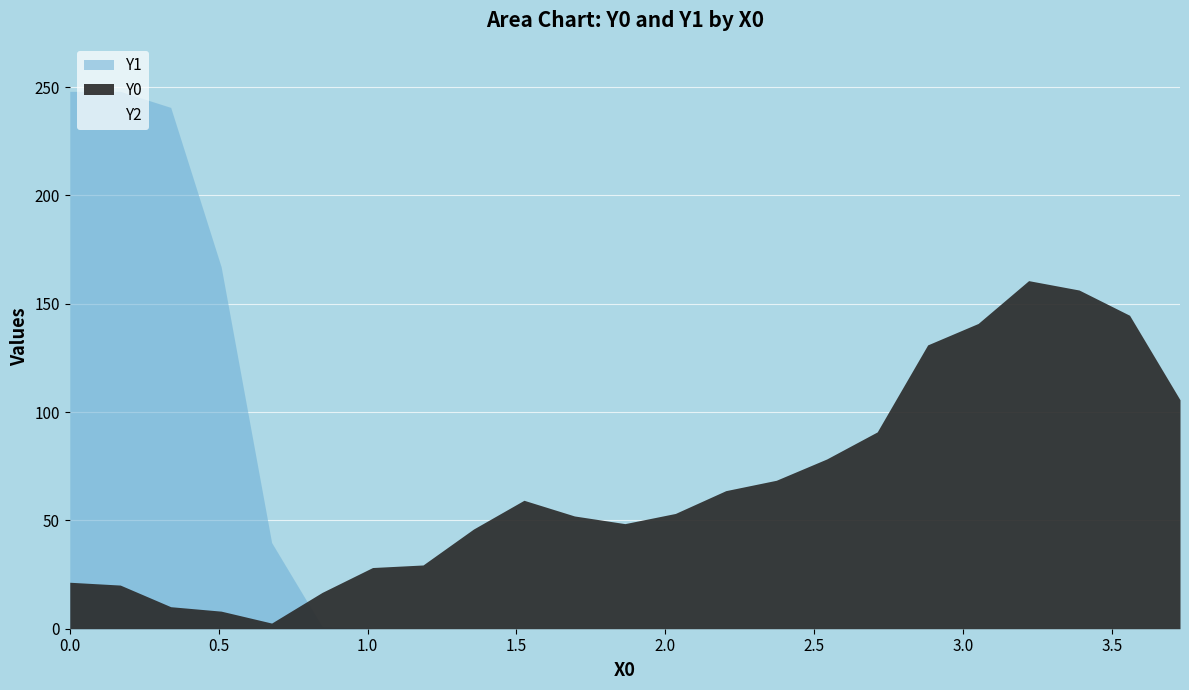

True or false: Y1 and Y0 cross at least once.

True